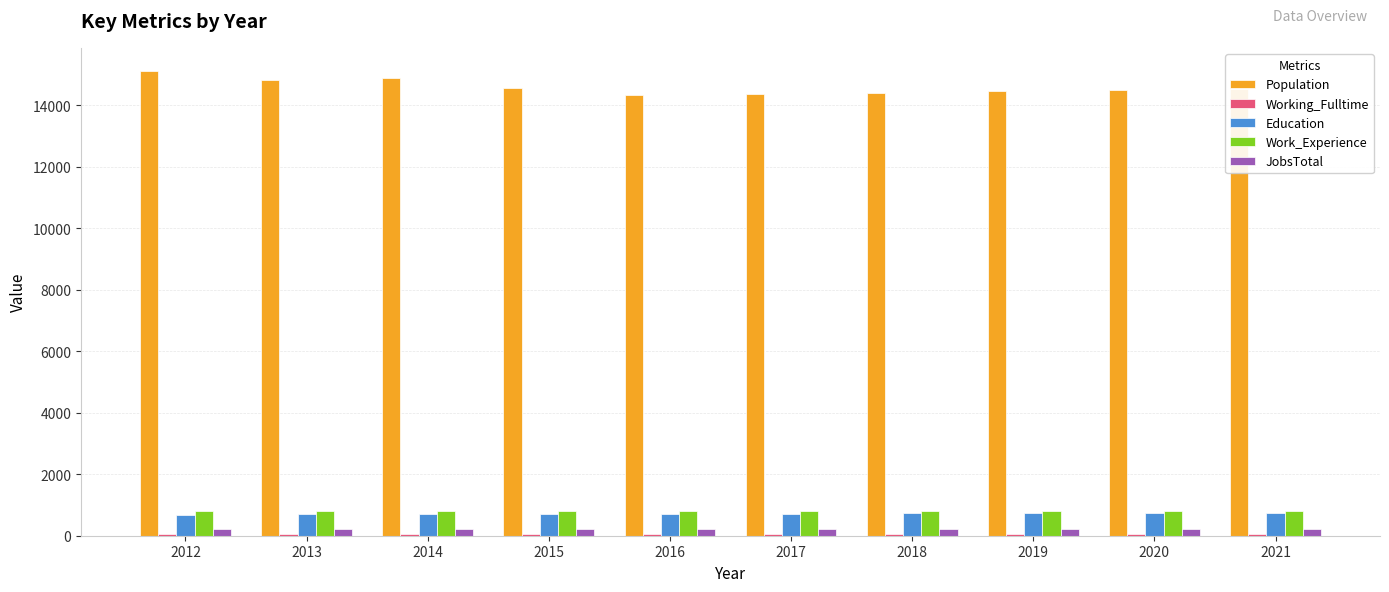

Is it true that Population equals 3149 at 2013?

False